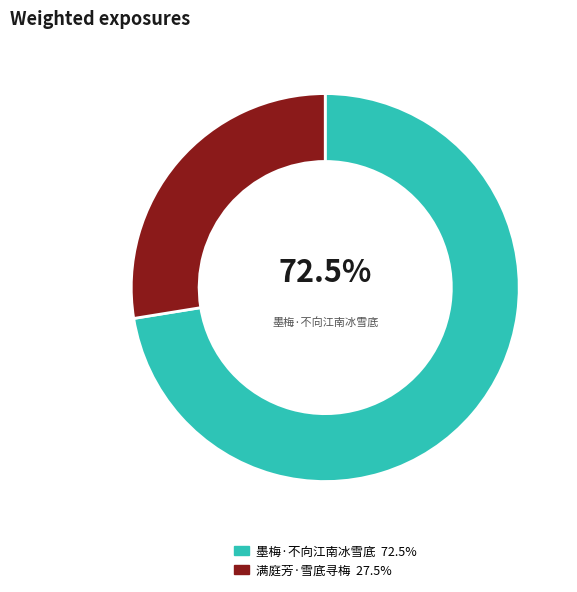

Does any single category account for the majority?

Yes